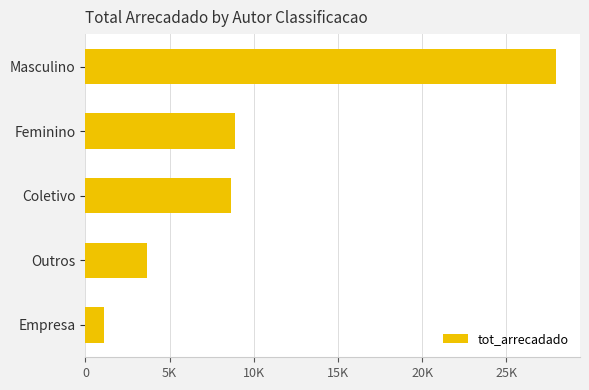

Count the number of data series in this chart.

1